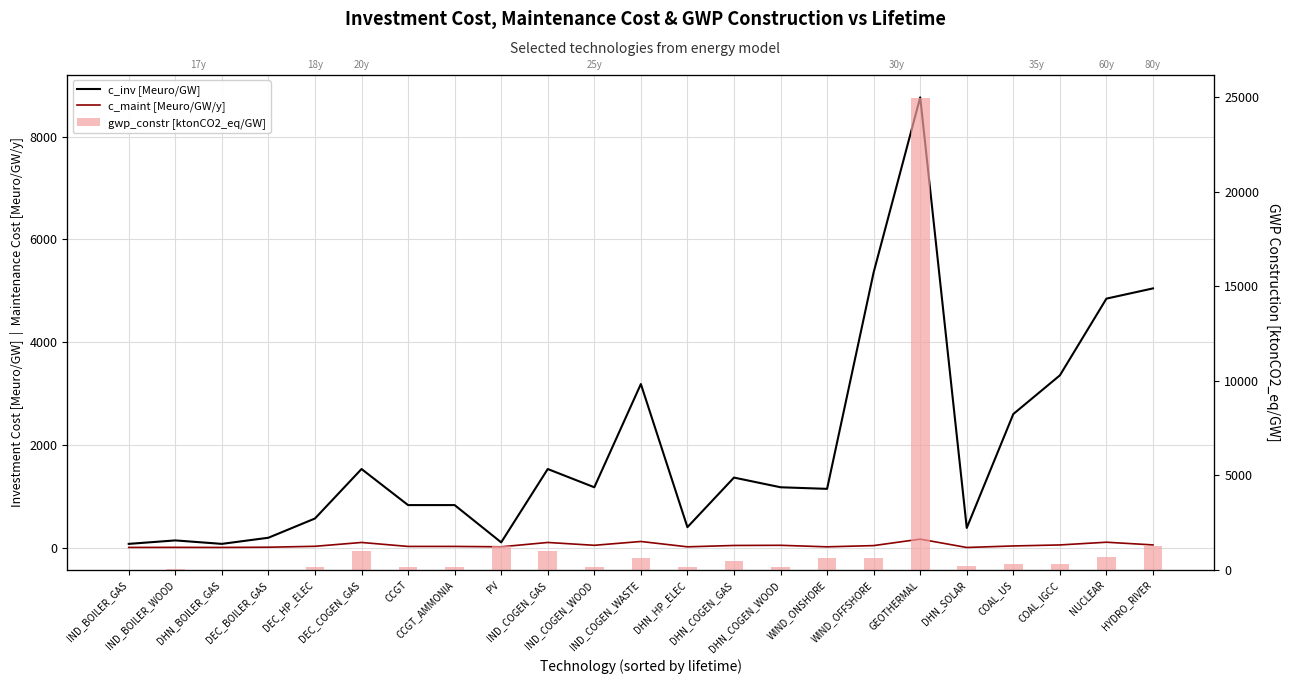

What is the label of the 7th bar from the left?

CCGT